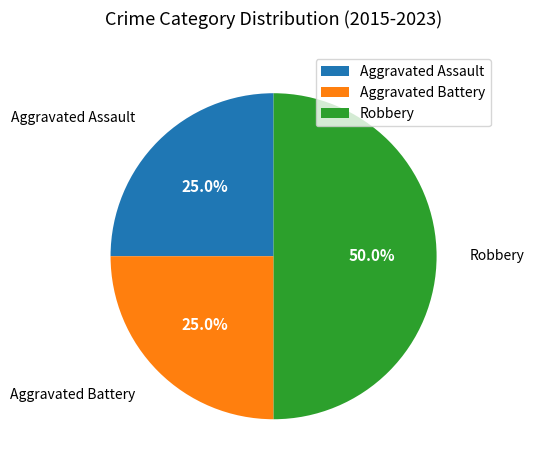

To the nearest percent, what is the difference between the largest and smallest slice percentages?

25%